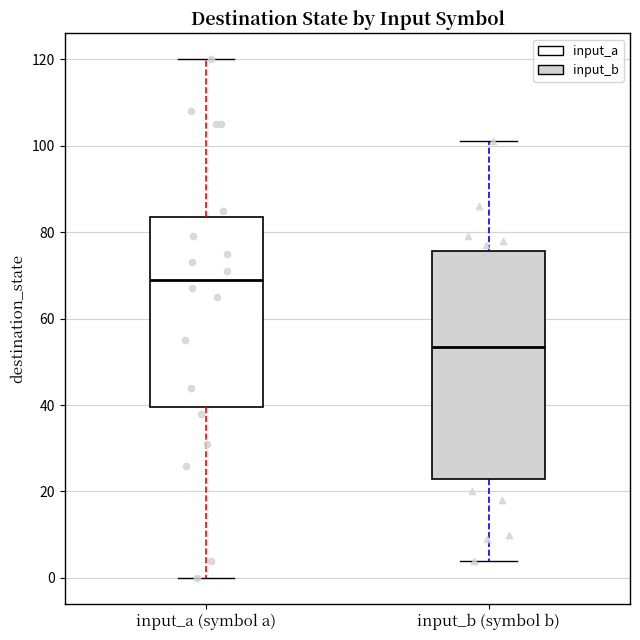

Reading left to right, transcribe this box plot: for each box, give where its median line is, the range the box spans, and where its two whiskers end, as read against the y-axis. The values are not printed on the chart, so give them approximately, as read against the axis.

input_a (symbol a): median 70, box 40 to 84, whiskers 0 to 120
input_b (symbol b): median 54, box 24 to 76, whiskers 4 to 102